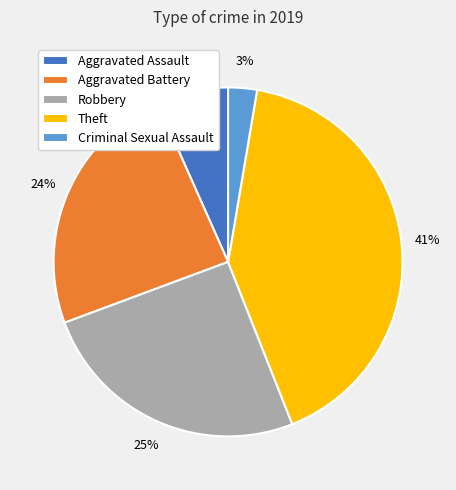

True or false: Aggravated Assault accounts for 15% of the total.

False